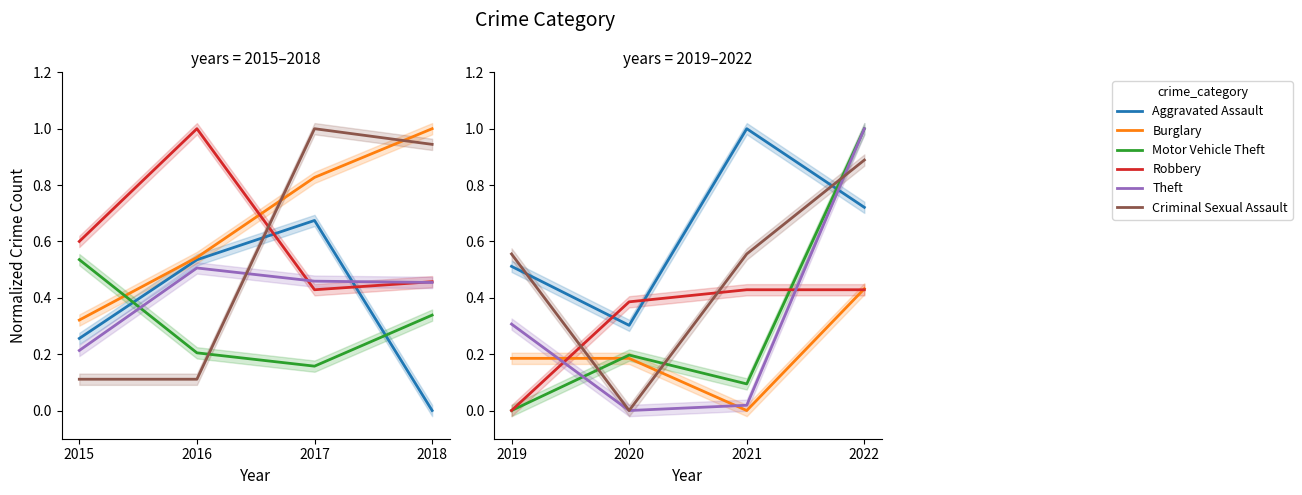

What are all the series names shown in the legend?

Aggravated Assault, Burglary, Motor Vehicle Theft, Robbery, Theft, Criminal Sexual Assault